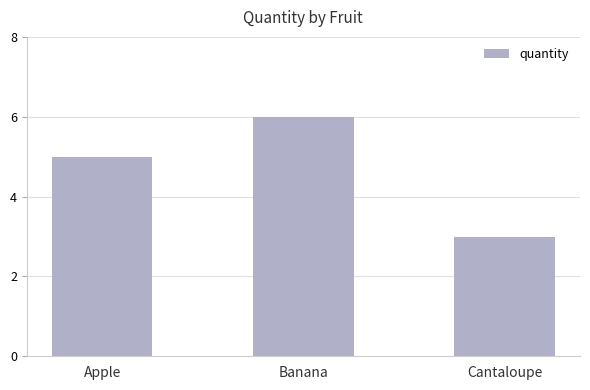

List the labels in order of value, largest first.

Banana, Apple, Cantaloupe